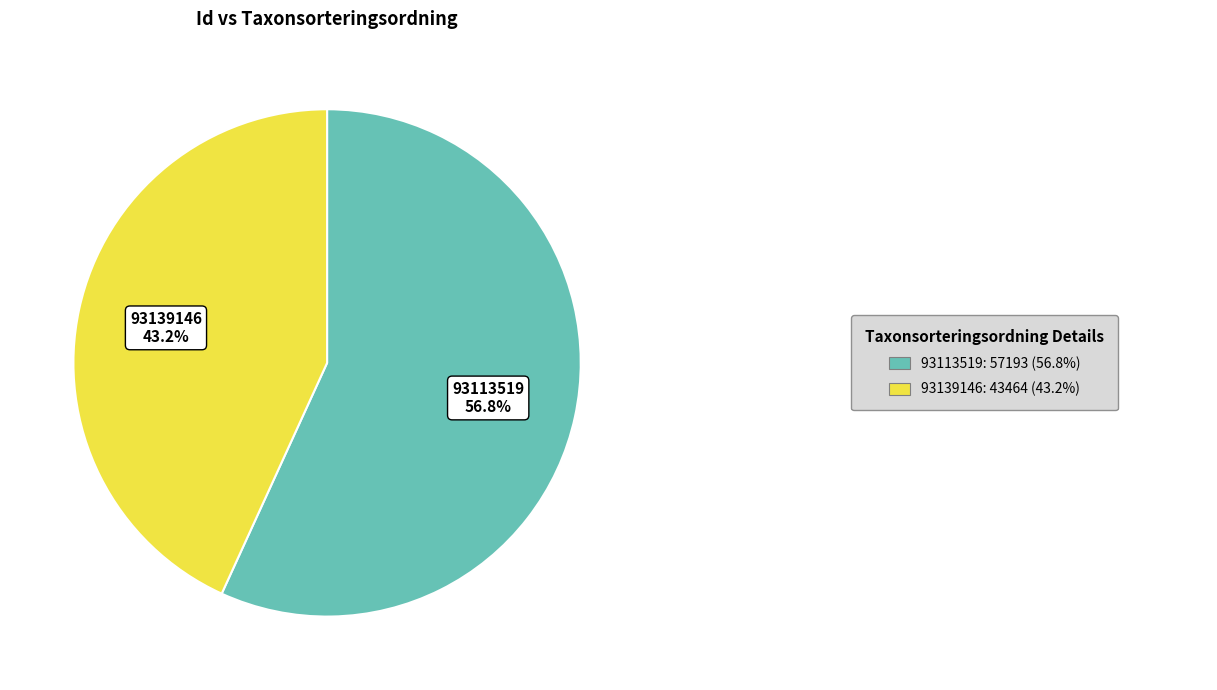

Does any single category account for the majority?

Yes